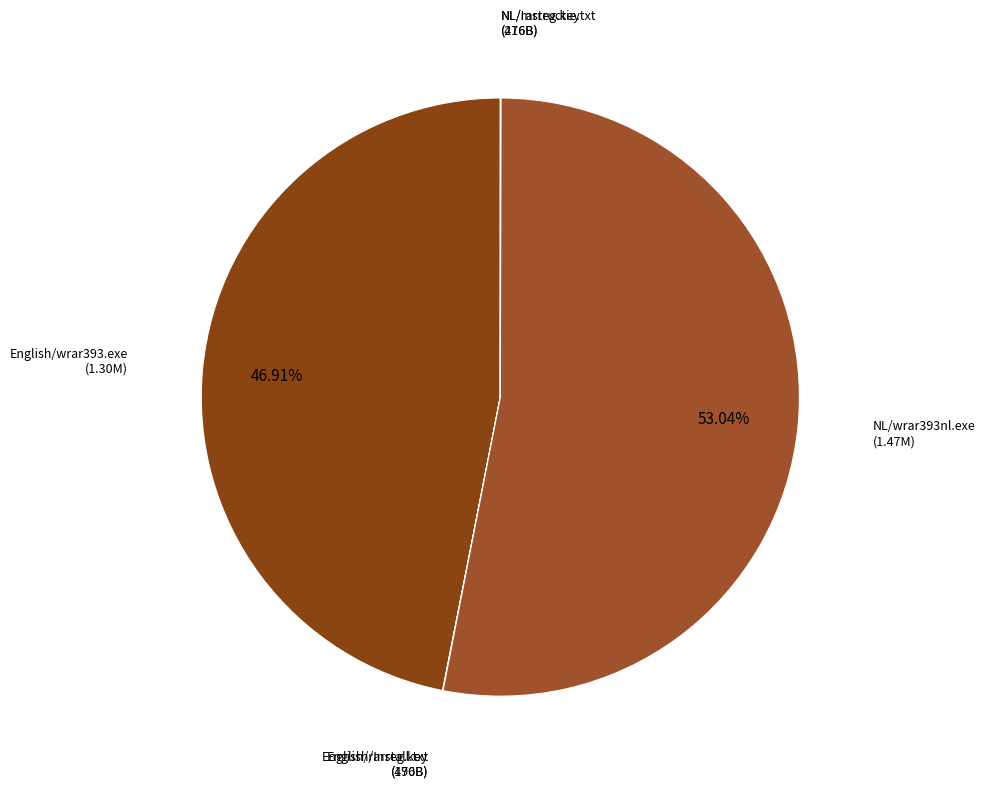

Which category accounts for the majority?

NL/wrar393nl.exe